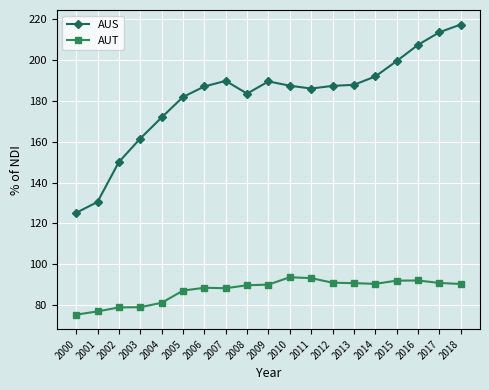

Rank the series at 2009 from lowest to highest value.

AUT, AUS